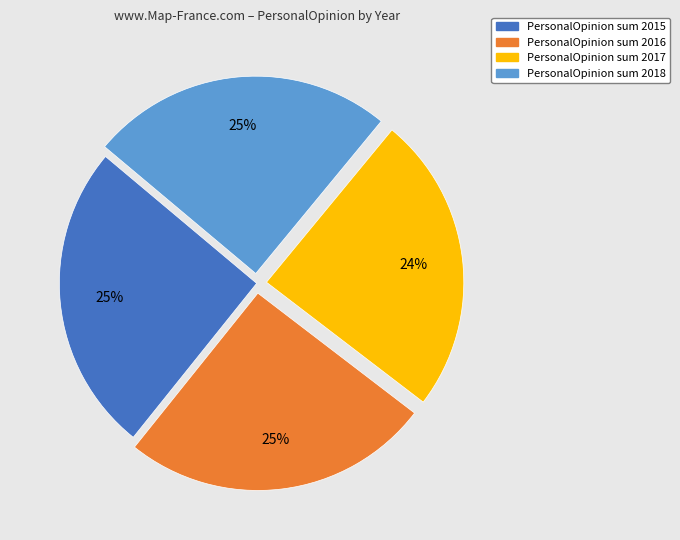

Is the sum of PersonalOpinion sum 2016 and PersonalOpinion sum 2017 greater than half?

No